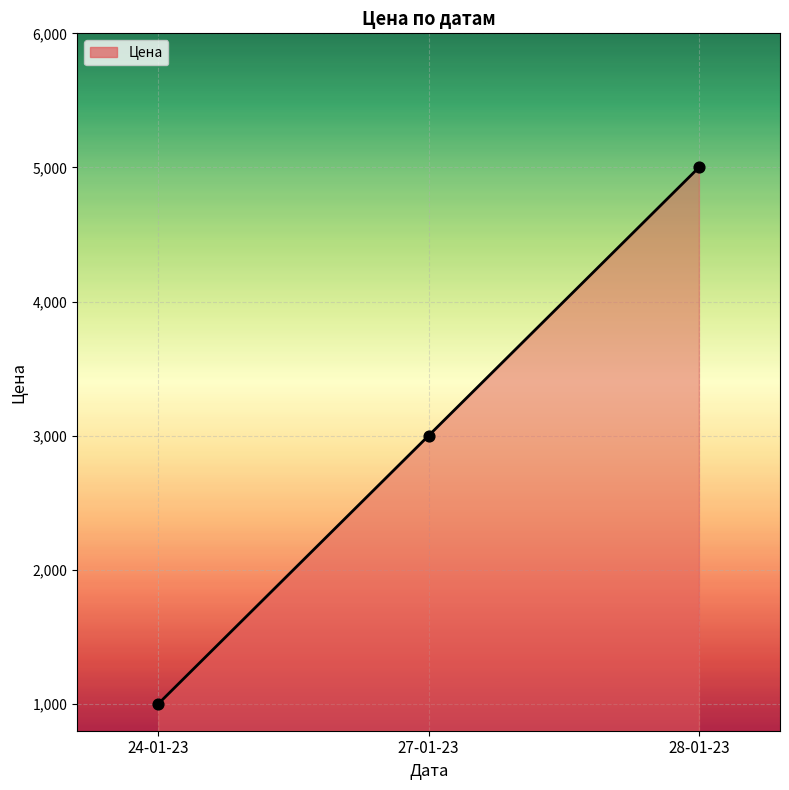

What is the change in value from 24-01-23 to 27-01-23?

+2000